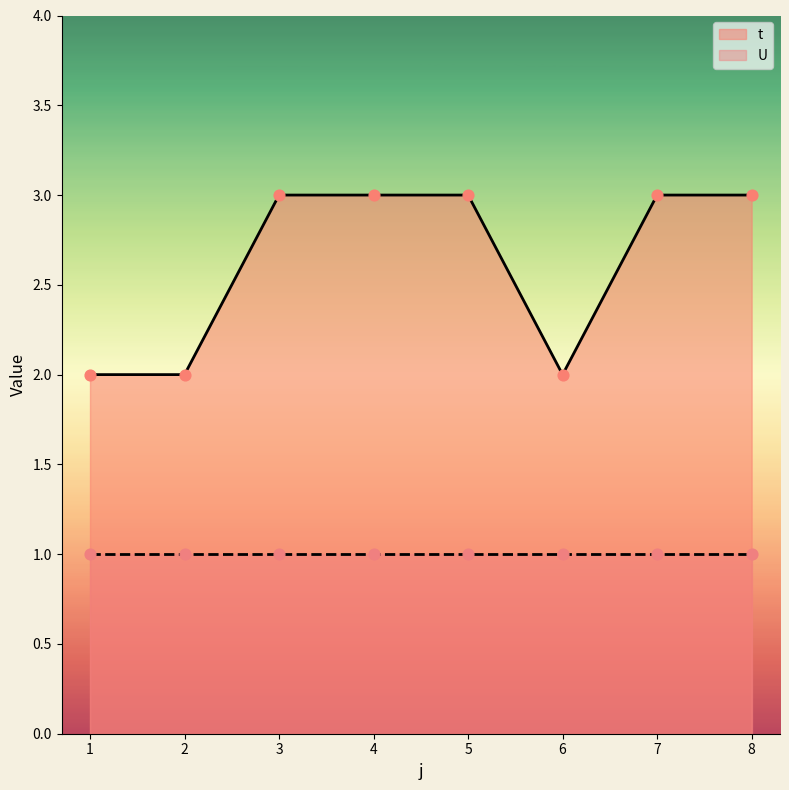

Between 8 and 5, which is larger?

8